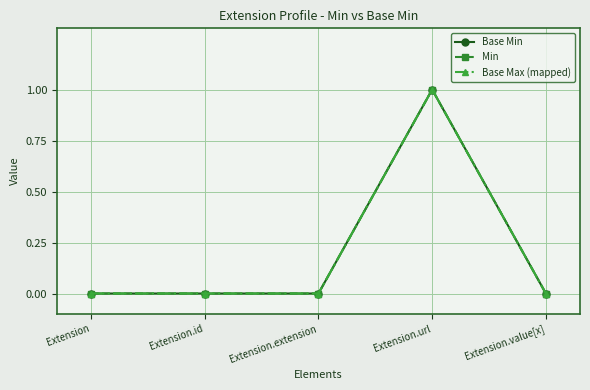

Reading right to left, extract all data points from this chart.

Base Min: Extension.value[x]=0	Extension.url=1	Extension.extension=0	Extension.id=0	Extension=0
Min: Extension.value[x]=0	Extension.url=1	Extension.extension=0	Extension.id=0	Extension=0
Base Max (mapped): Extension.value[x]=0	Extension.url=1	Extension.extension=0	Extension.id=0	Extension=0